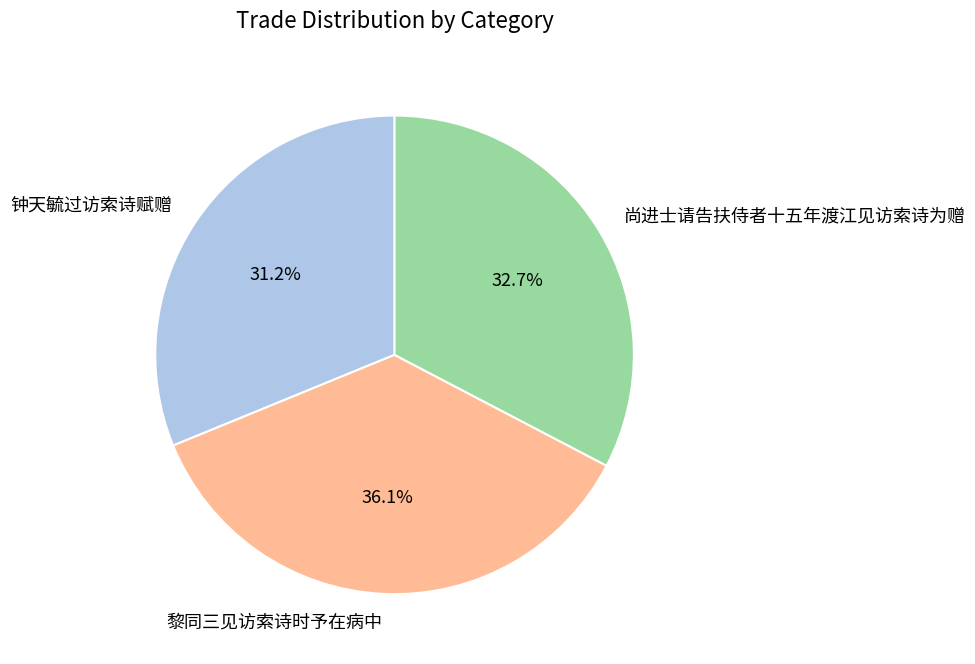

Approximately how many times larger is the value at 钟天毓过访索诗赋赠 compared to 黎同三见访索诗时予在病中?

0.9